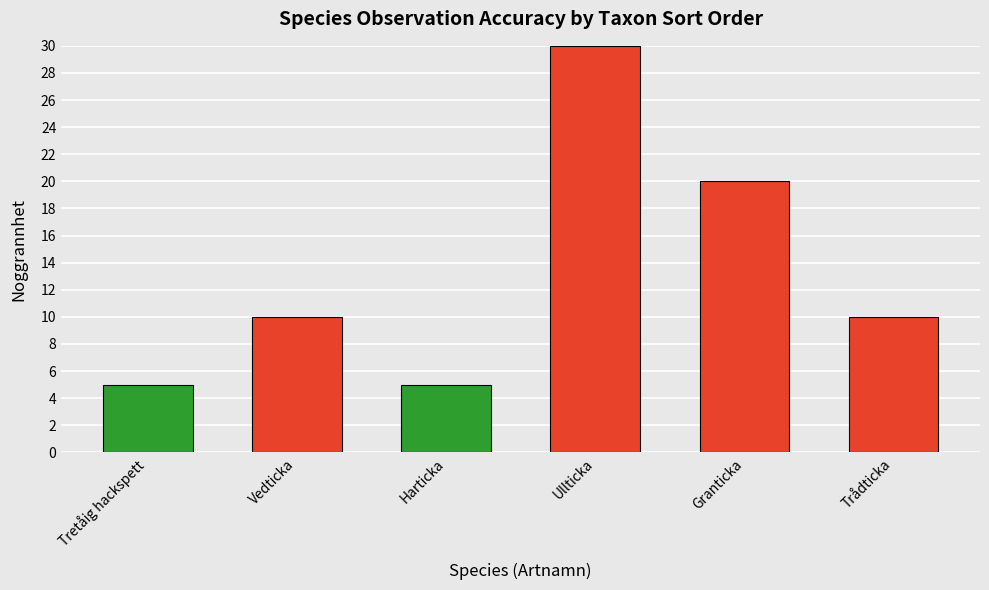

Where is the data nearest to the value 17?

Granticka